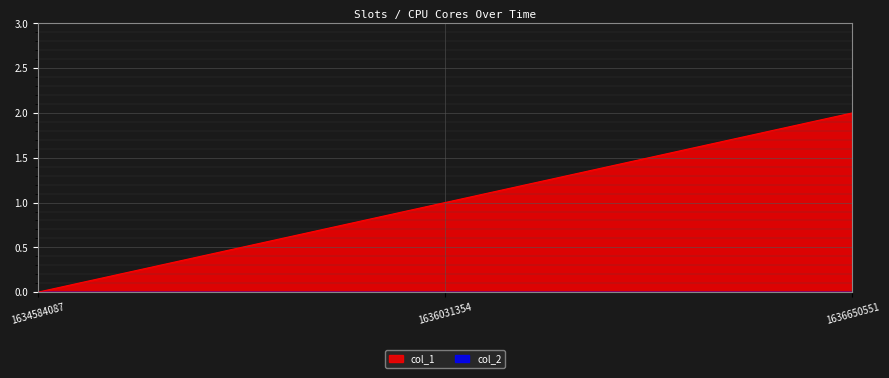

What is the change in value from 1636031354 to 1636650551?

+1